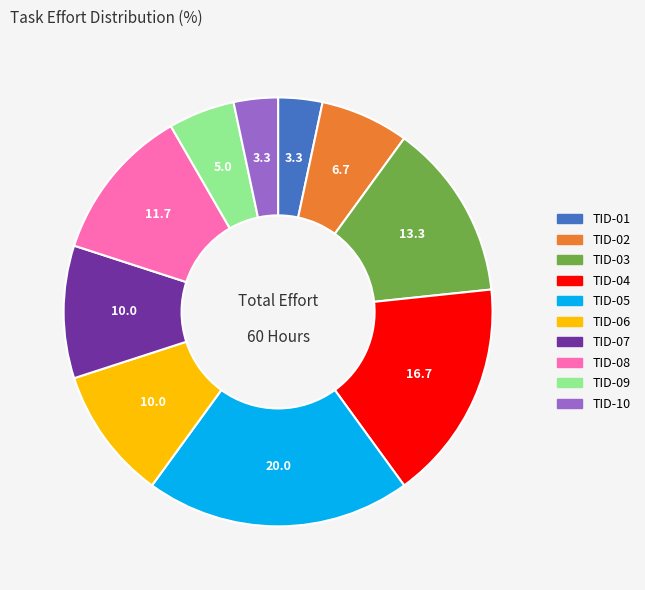

True or false: TID-06 accounts for 1% of the total.

False